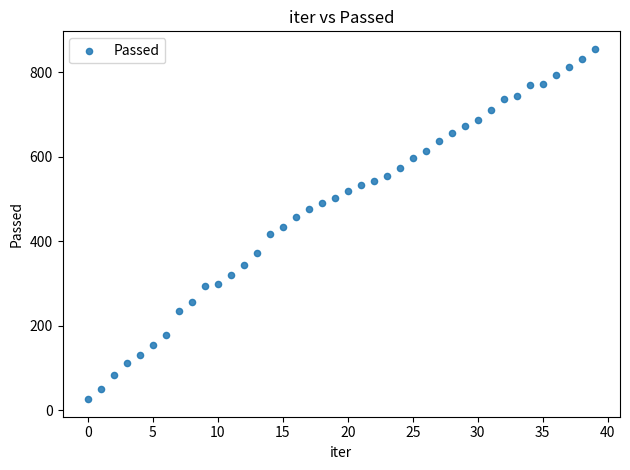

What is the range of Y values (max minus min)?

829